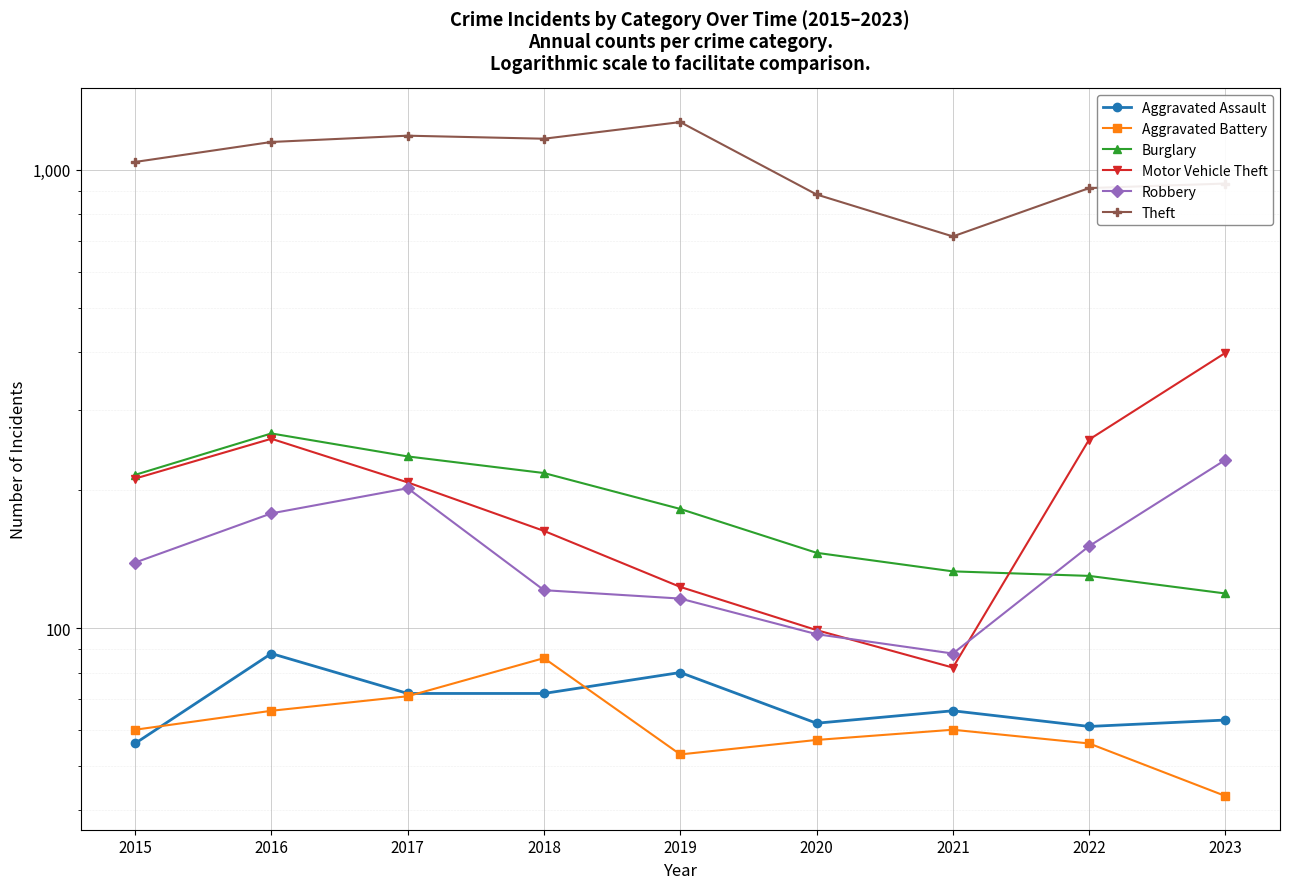

Rank the categories by Aggravated Assault value from highest to lowest.

2016, 2019, 2017, 2018, 2021, 2023, 2020, 2022, 2015